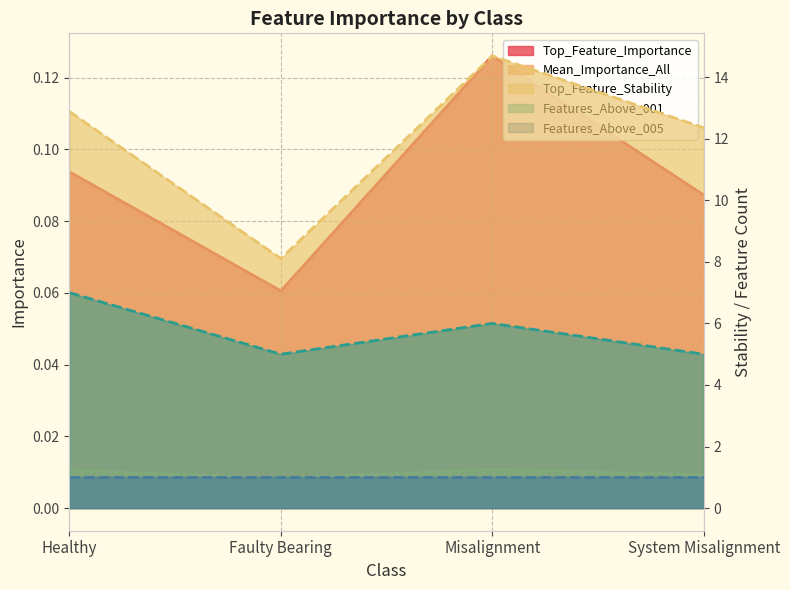

What is the greatest value displayed?

14.7